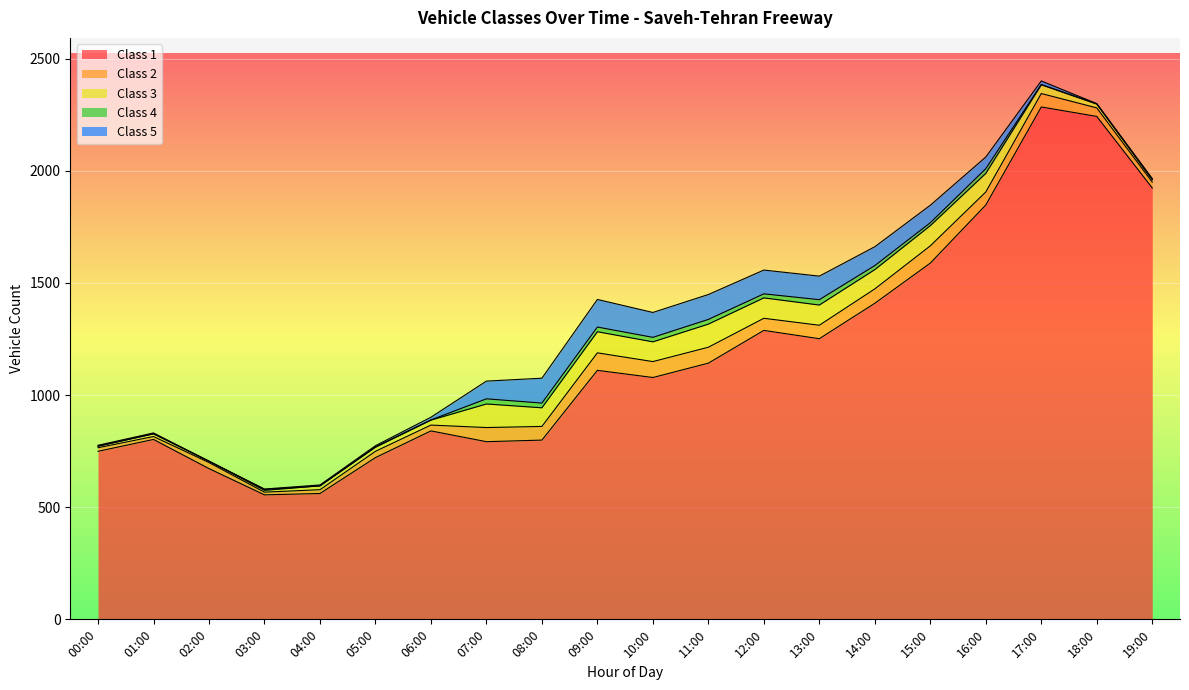

What is the difference between the maximum and minimum values in the Class 3 series?

99